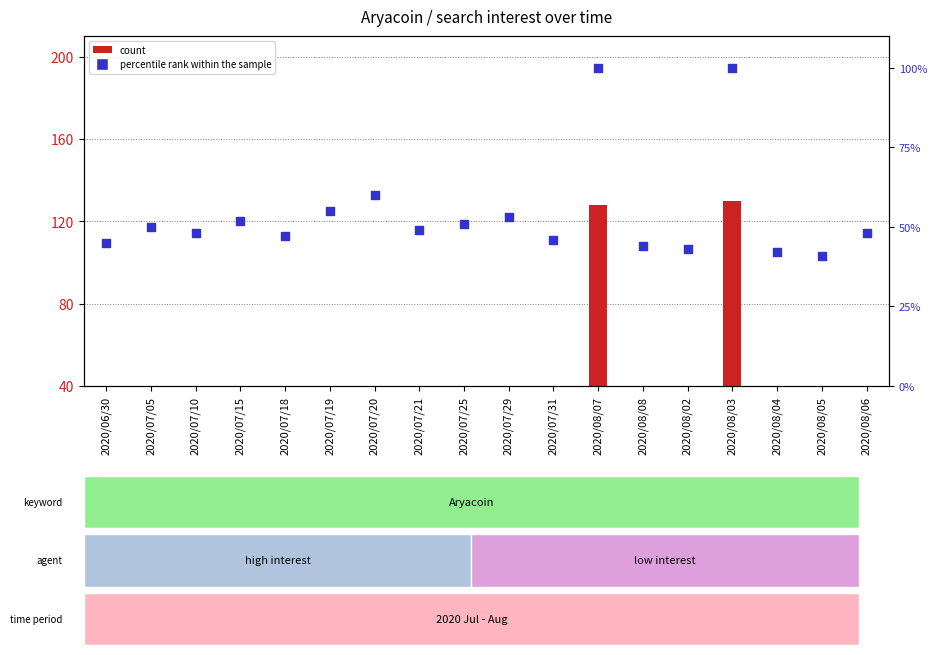

Which series has the largest total across all categories?

percentile rank within the sample